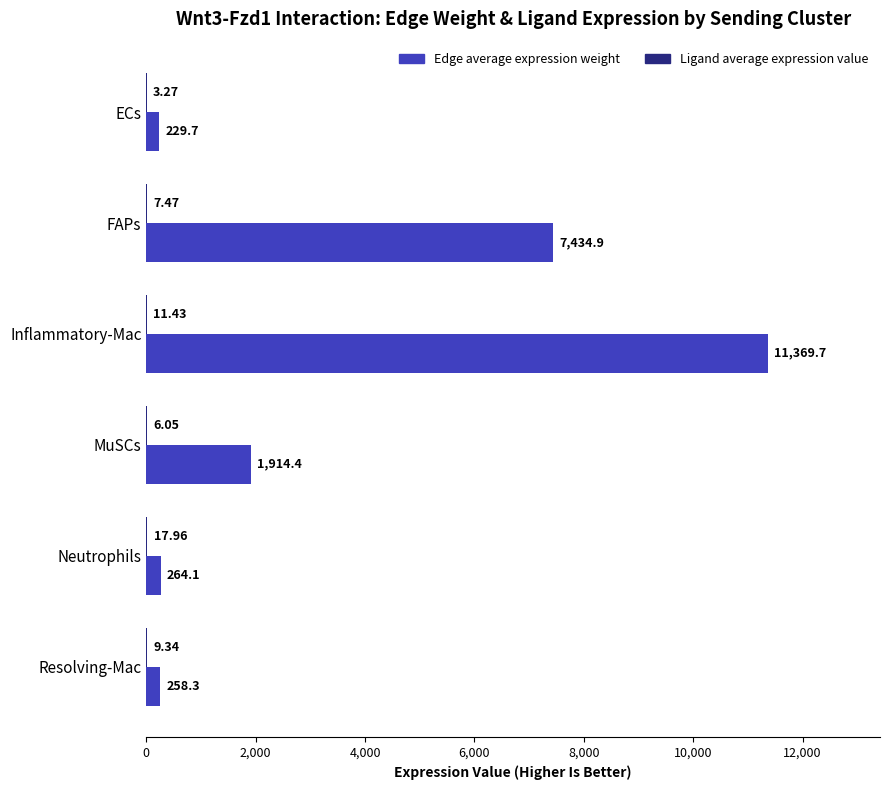

Between MuSCs and Neutrophils, which series saw the biggest shift?

Edge average expression weight